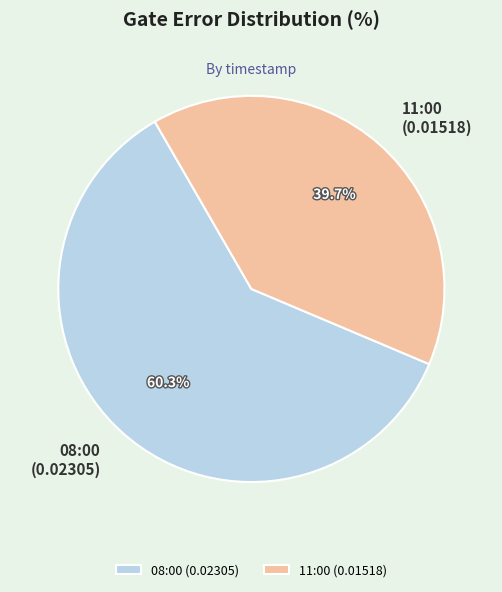

Which slice is the largest?

08:00 (0.02305)